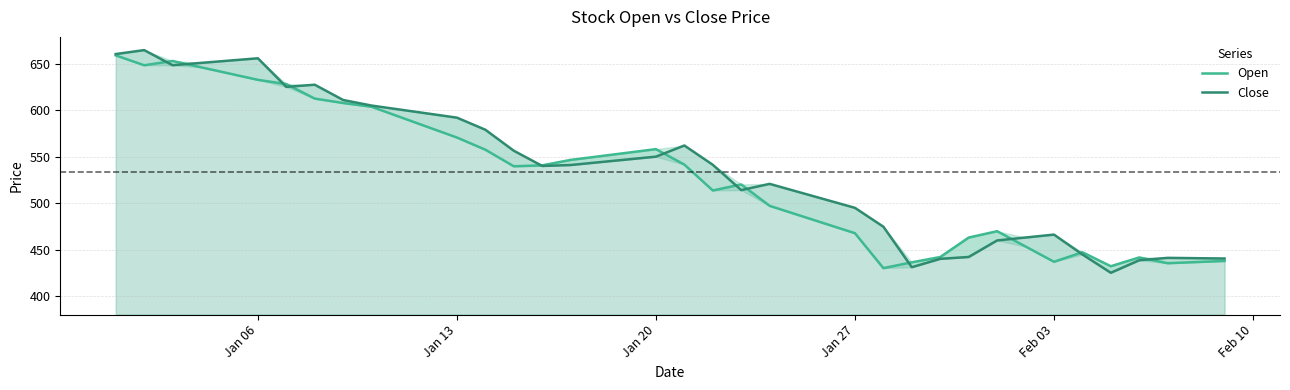

How many intersections are there between Close and Open?

12